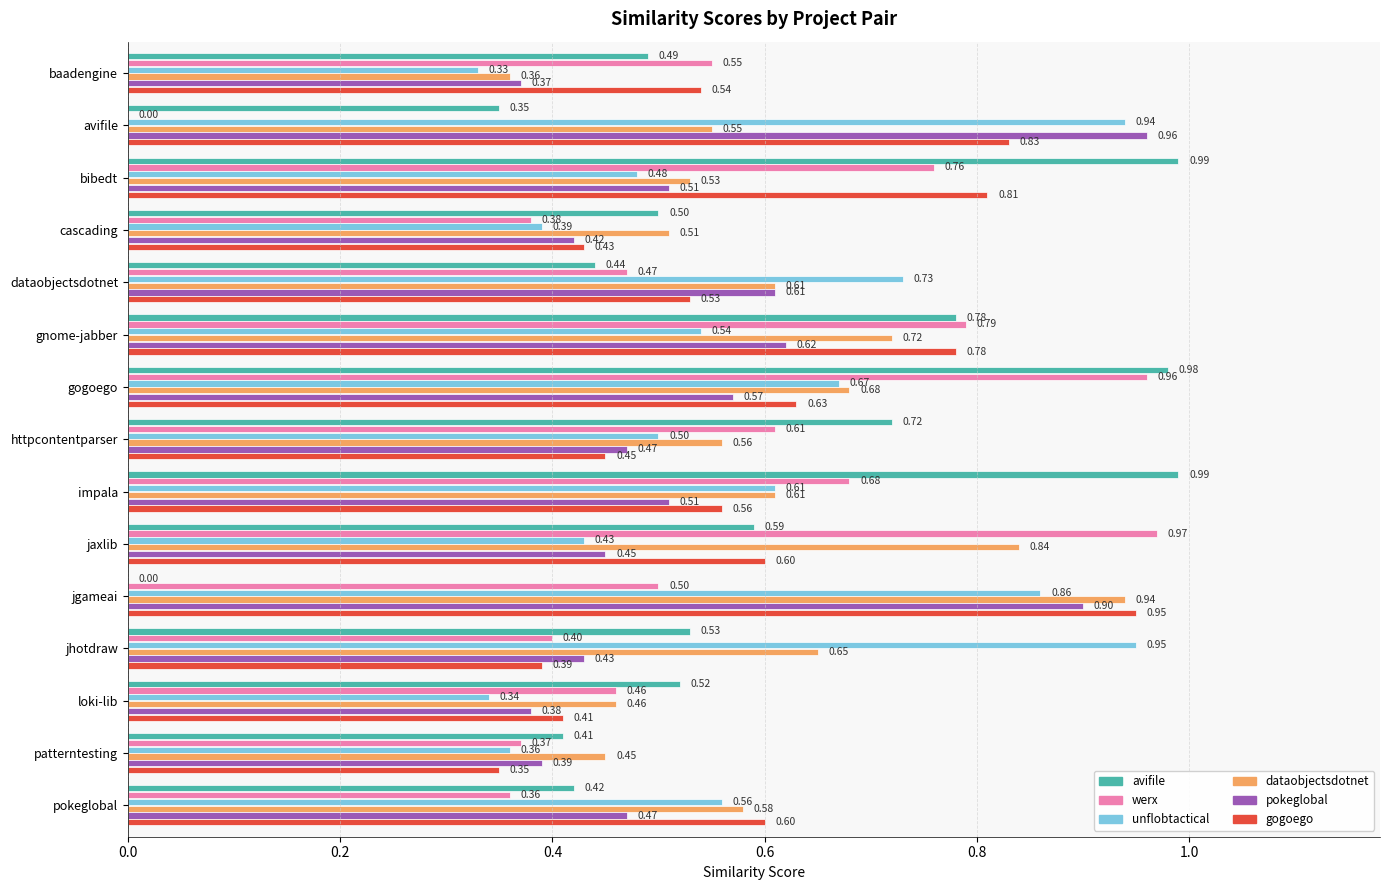

Which series has the widest spread of values?

avifile